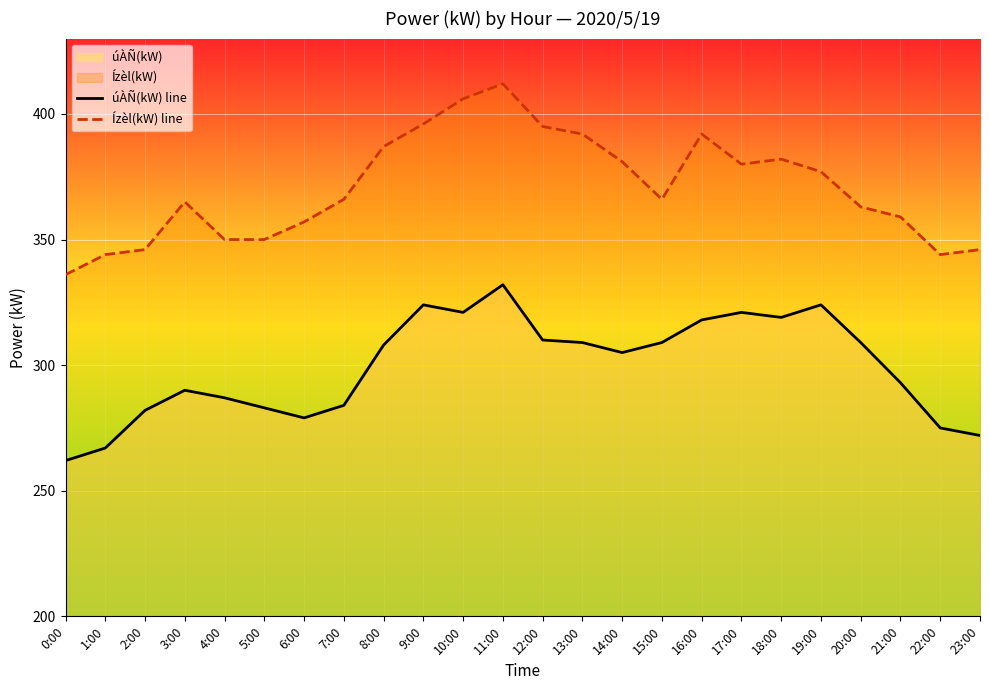

How many values in the úÀÑ(kW) line series are below 308?

12